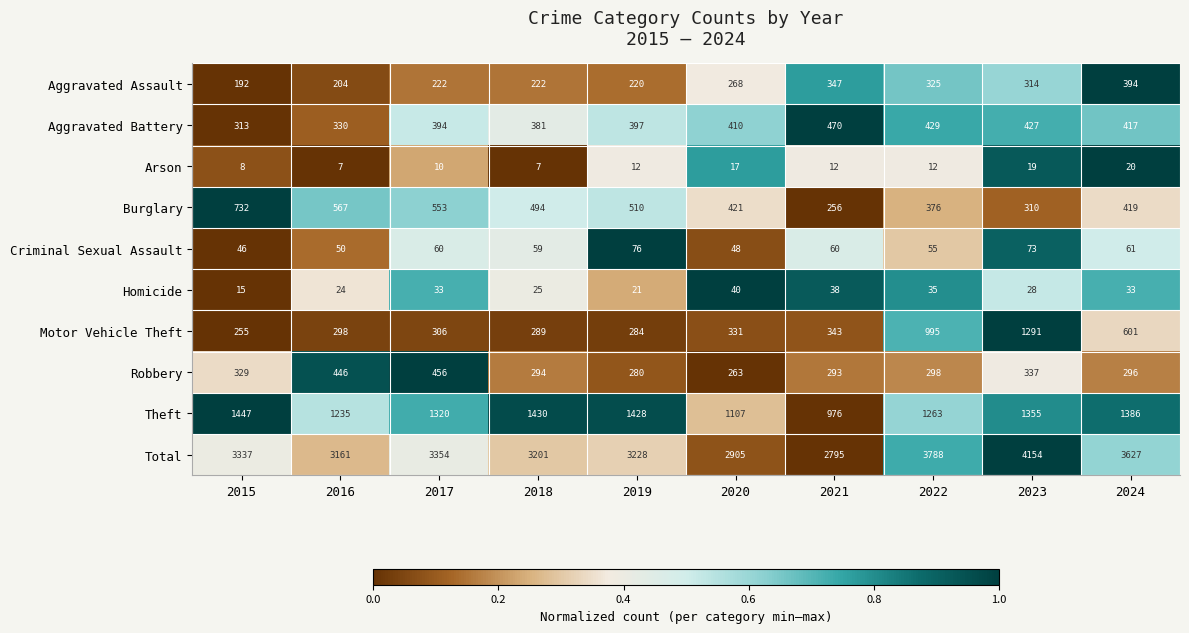

Which label corresponds to the largest value in the chart?

2023